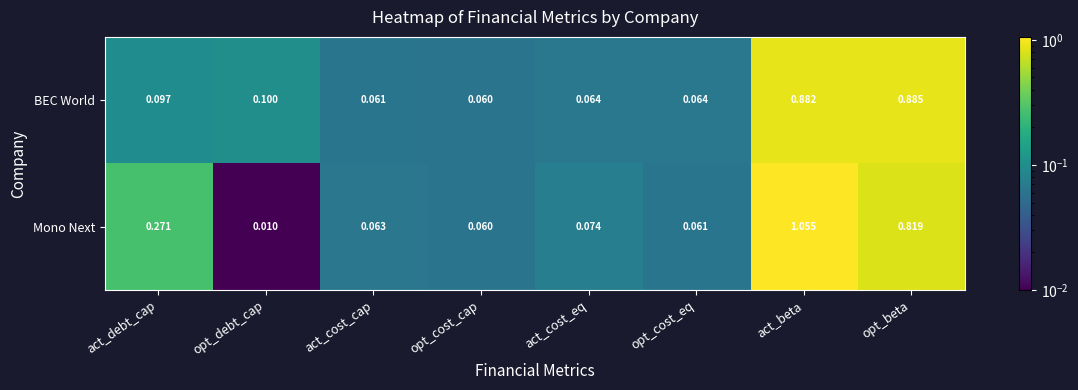

Rank the series at opt_debt_cap from lowest to highest value.

Mono Next, BEC World